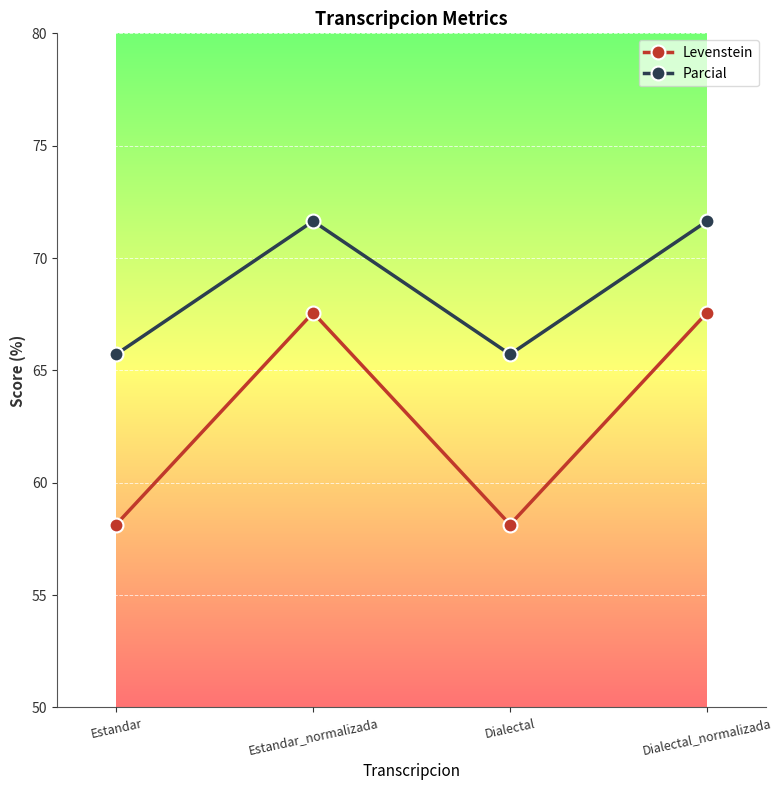

What is the value of the Parcial point at the 4th from the left?

71.6